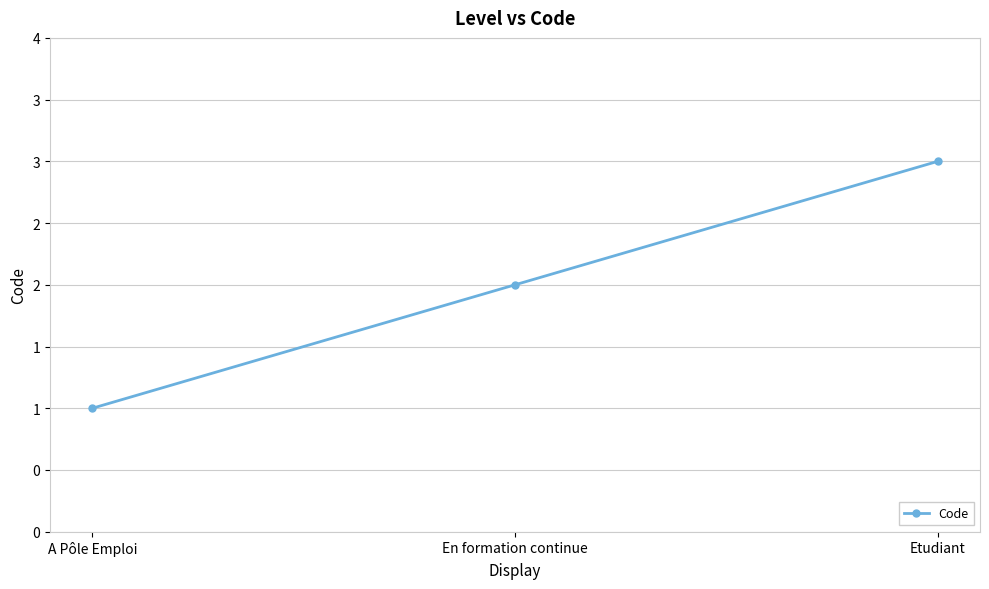

What is the label of the 2nd point from the right?

En formation continue